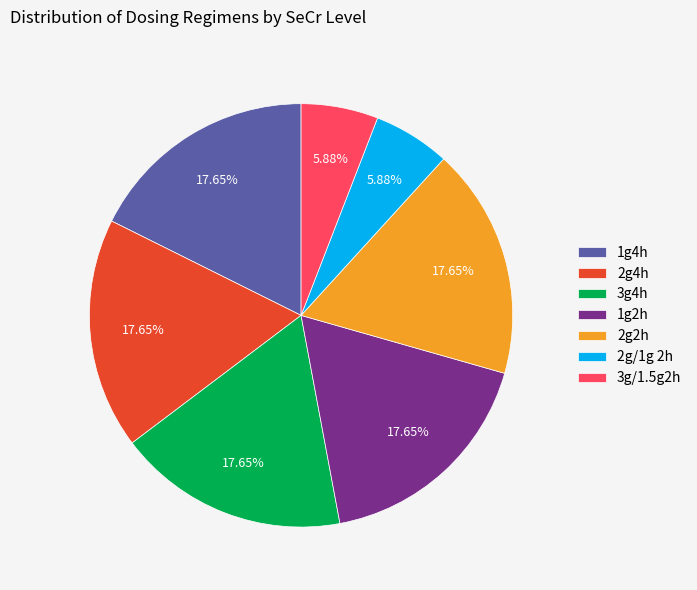

Which has a higher value, 2g2h or 2g/1g 2h?

2g2h